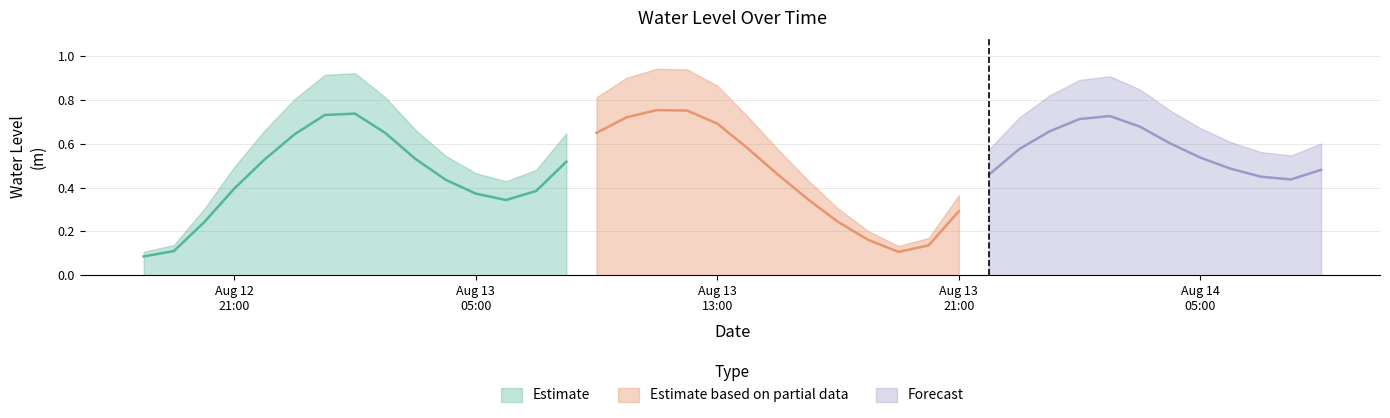

Is it true that the value at 2024-08-14 01:00:00 is 0.3?

False